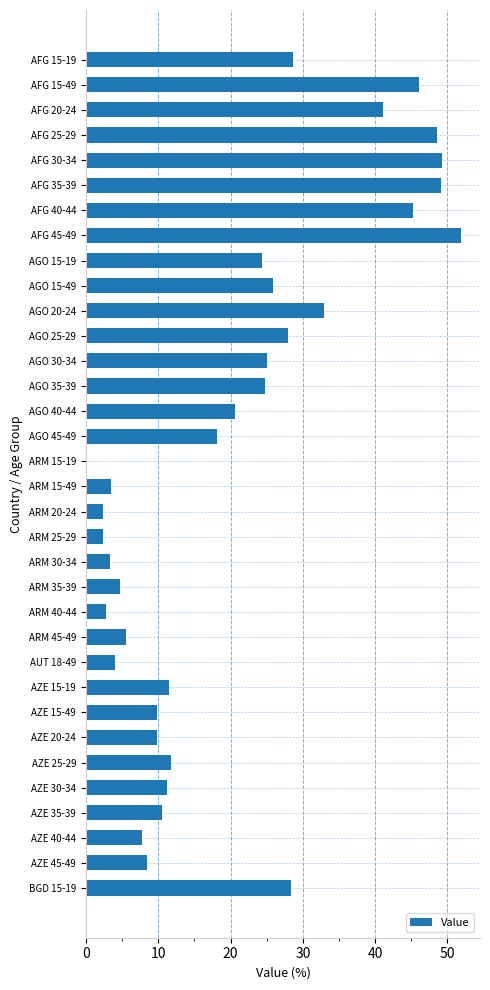

True or false: the data shows 7.7 at AZE 40-44.

True